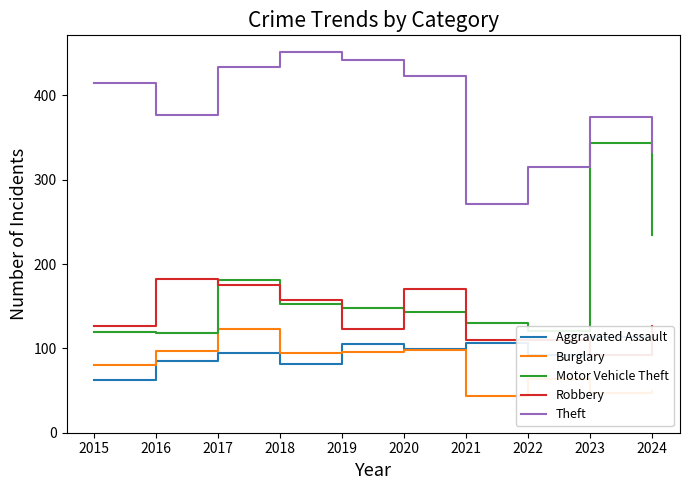

What is the difference between the second highest and minimum values in the Burglary series?

54